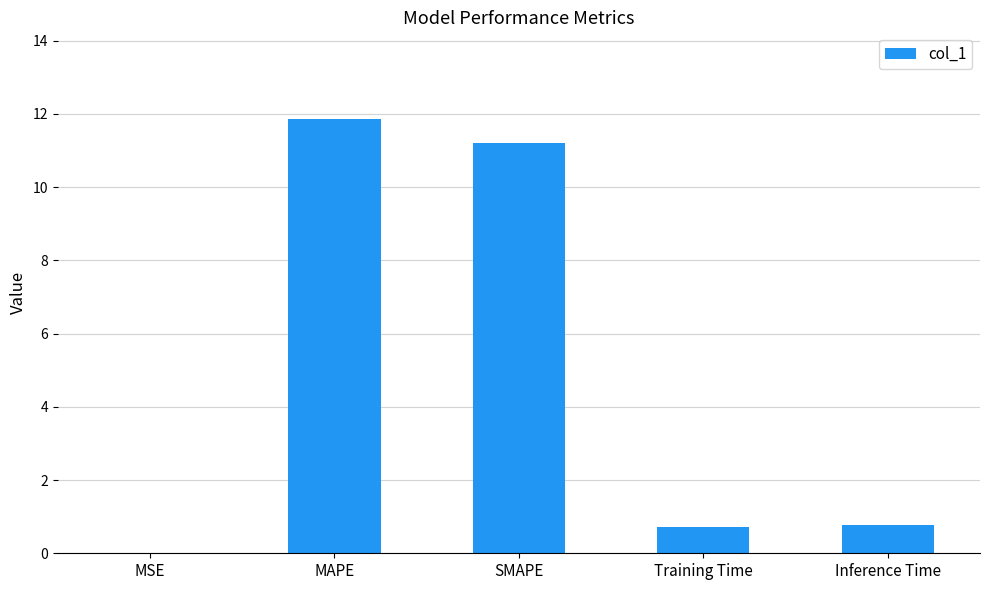

Are the bars horizontal?

No